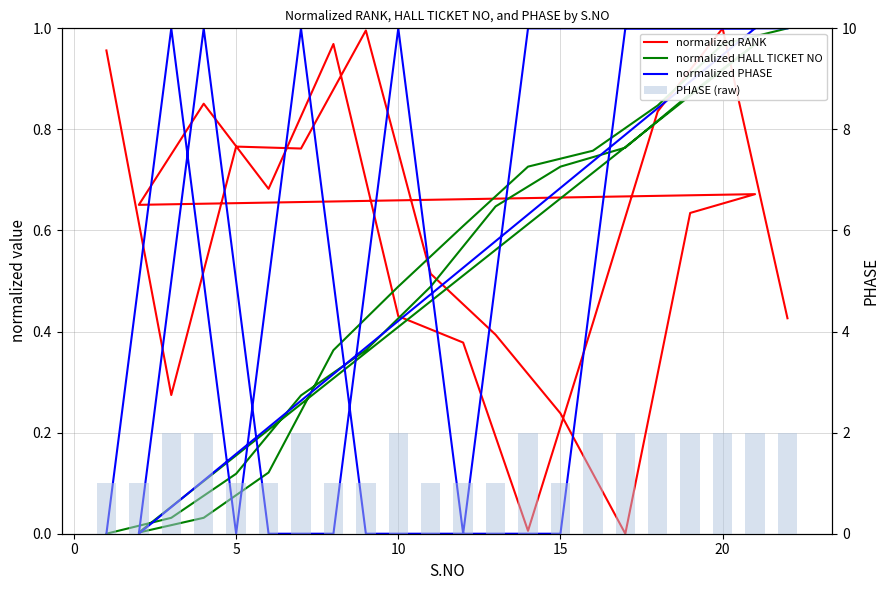

How many positive values does the normalized RANK series have?

21